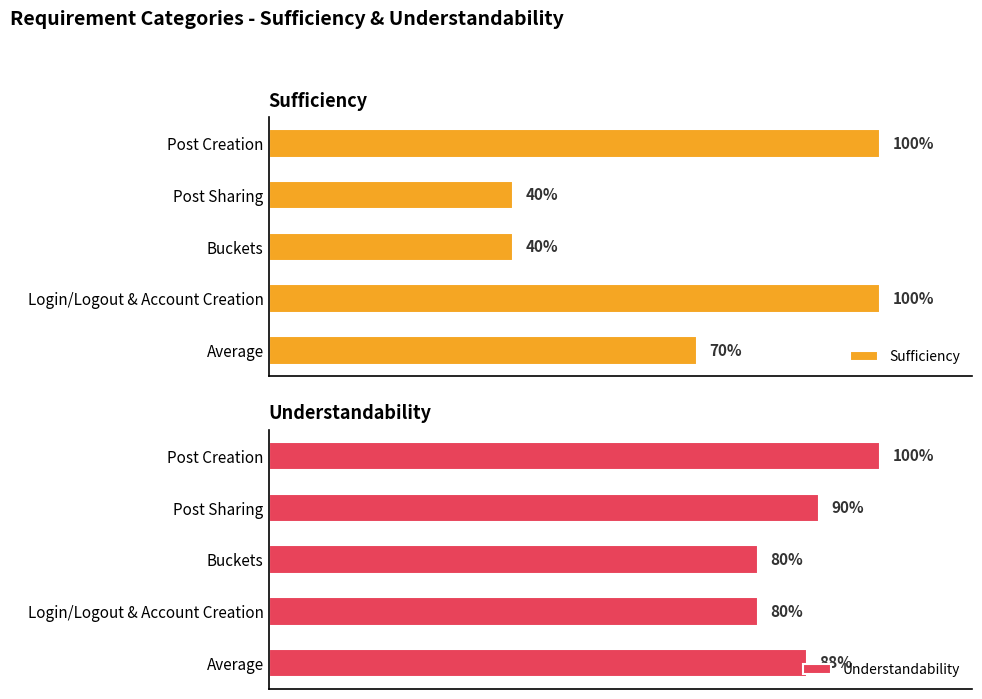

What is the sum of the Sufficiency values at 0.4 and 0.0?

1.4